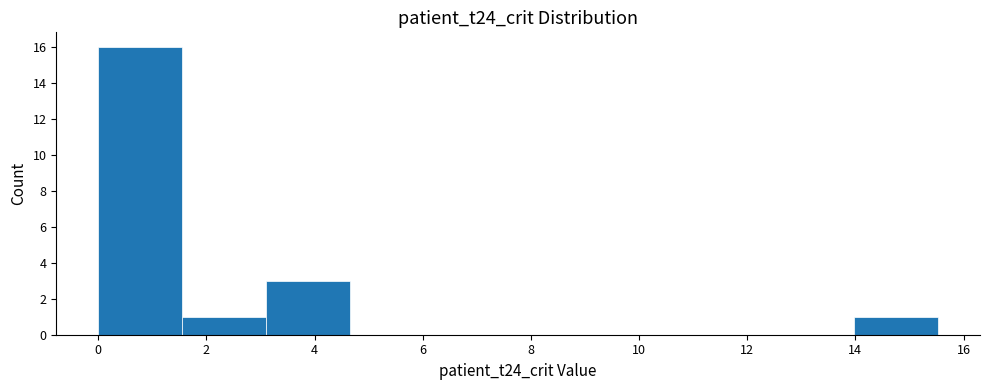

Reading left to right, list every bar in this chart as the range it spans on the x-axis followed by its height. Neither the bar edges nor the heights are printed on the chart, so give them approximately, as read against the axes.

0.0 to 1.6: 16
1.6 to 3.2: 1
3.2 to 4.6: 3
4.6 to 6.2: 0
6.2 to 7.8: 0
7.8 to 9.4: 0
9.4 to 10.8: 0
10.8 to 12.4: 0
12.4 to 14.0: 0
14.0 to 15.6: 1